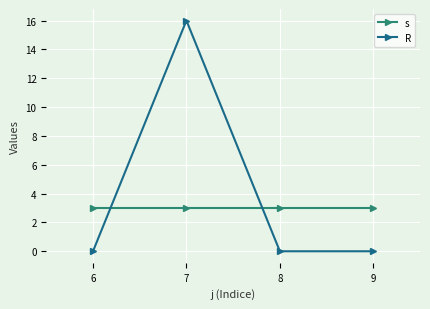

What is the difference between the highest and lowest values at 8?

3